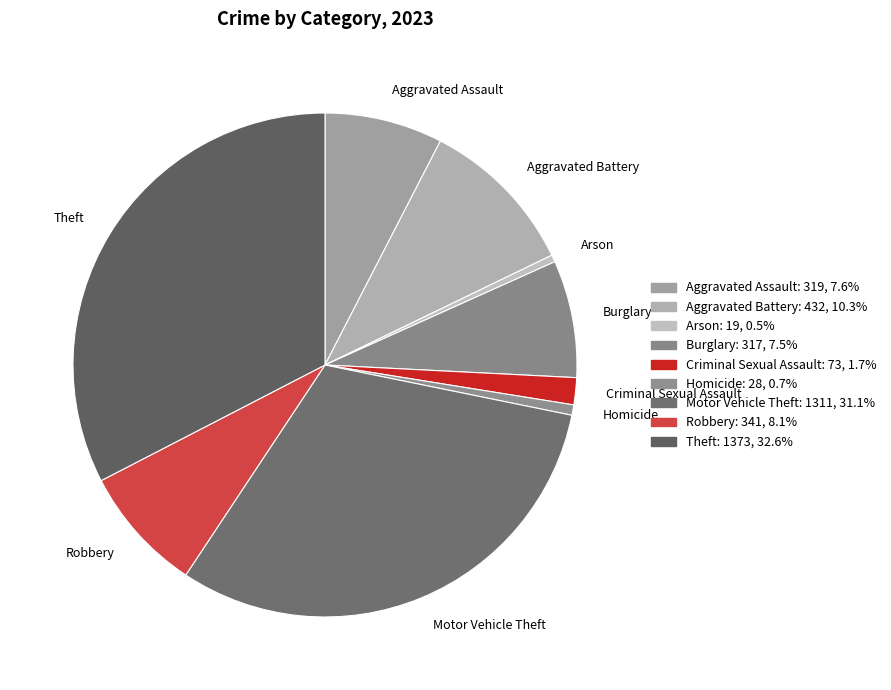

Is it true that Homicide is 1% of the pie?

True